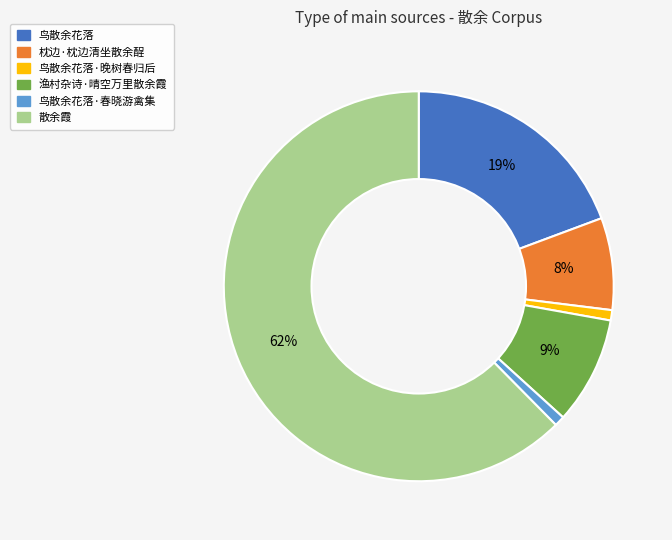

To the nearest percent, what is the average slice percentage?

17%